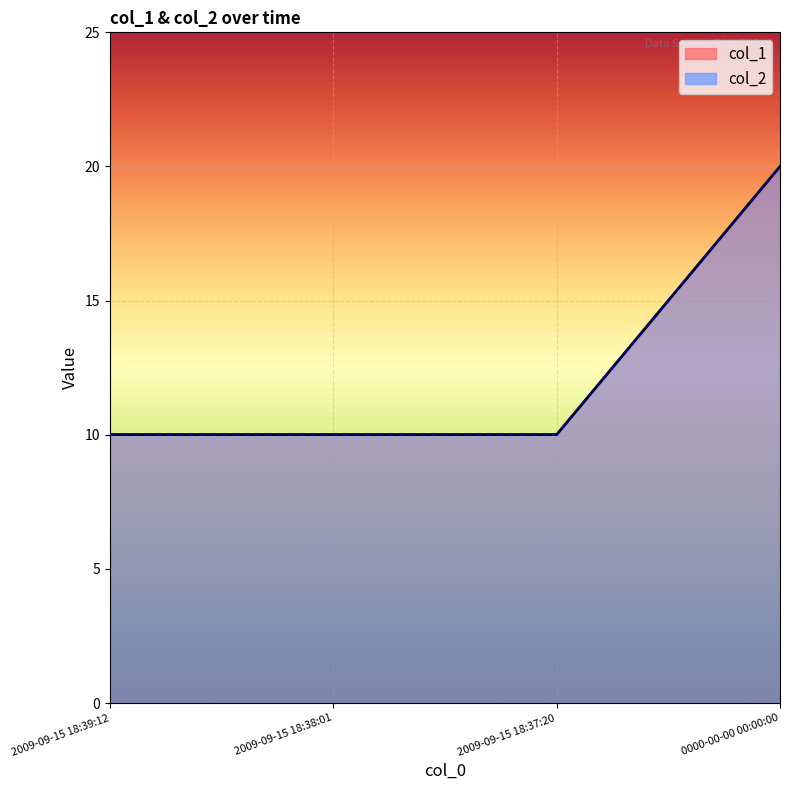

Is it true that col_2 equals 15.7 at 2009-09-15 18:37:20?

False